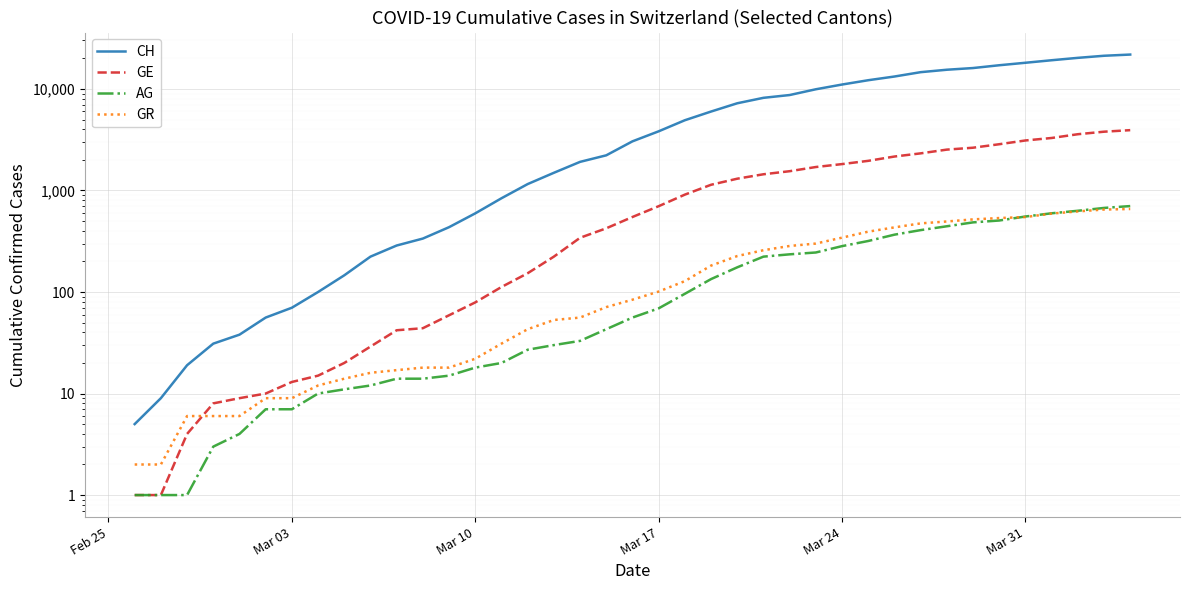

True or false: CH and GE cross at least once.

False